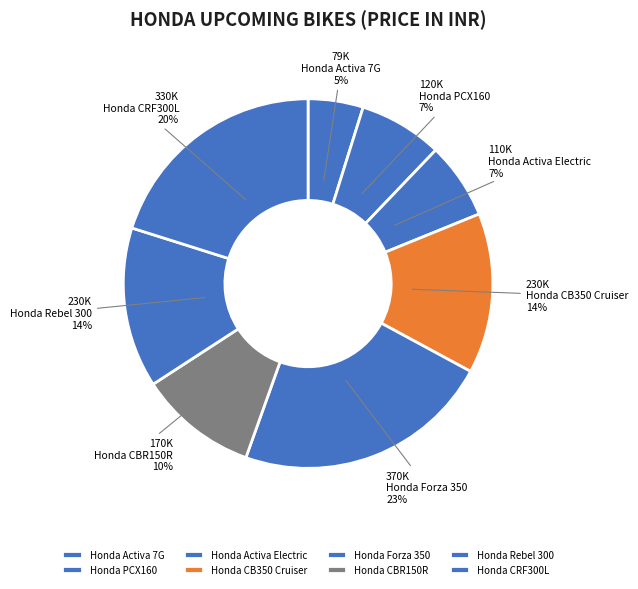

Count the number of slices in the pie.

8